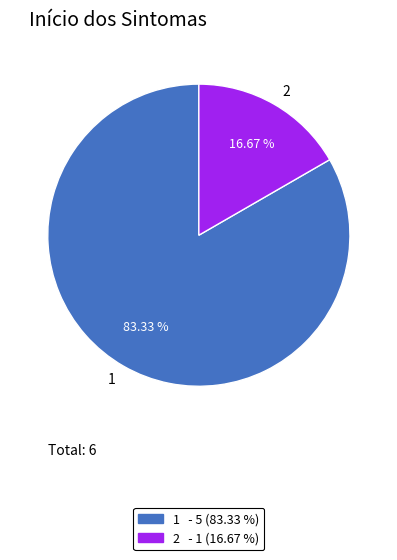

Which category has the smallest portion of the pie?

2